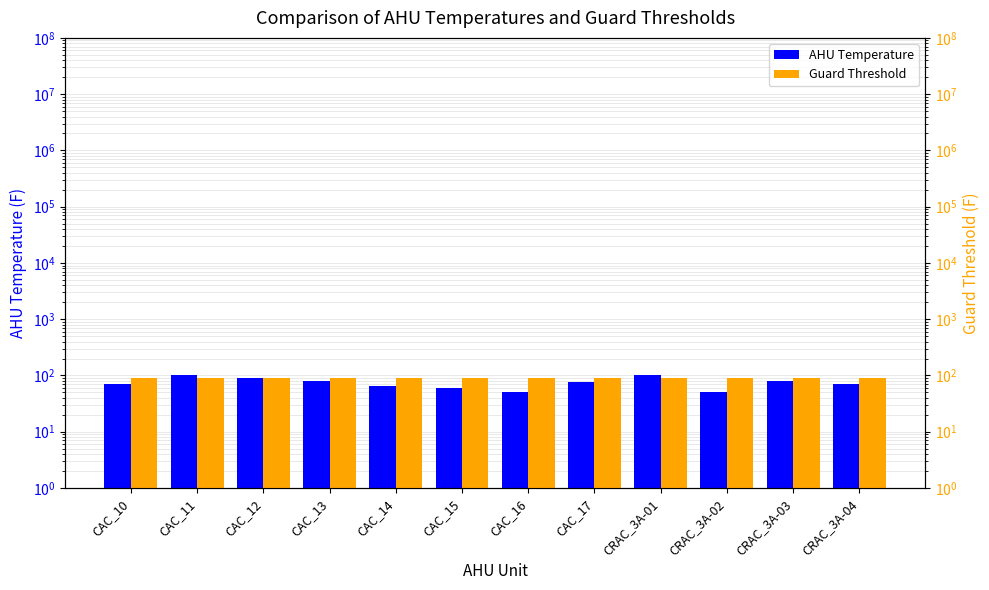

Are the bars grouped side by side (vs. stacked)?

Yes